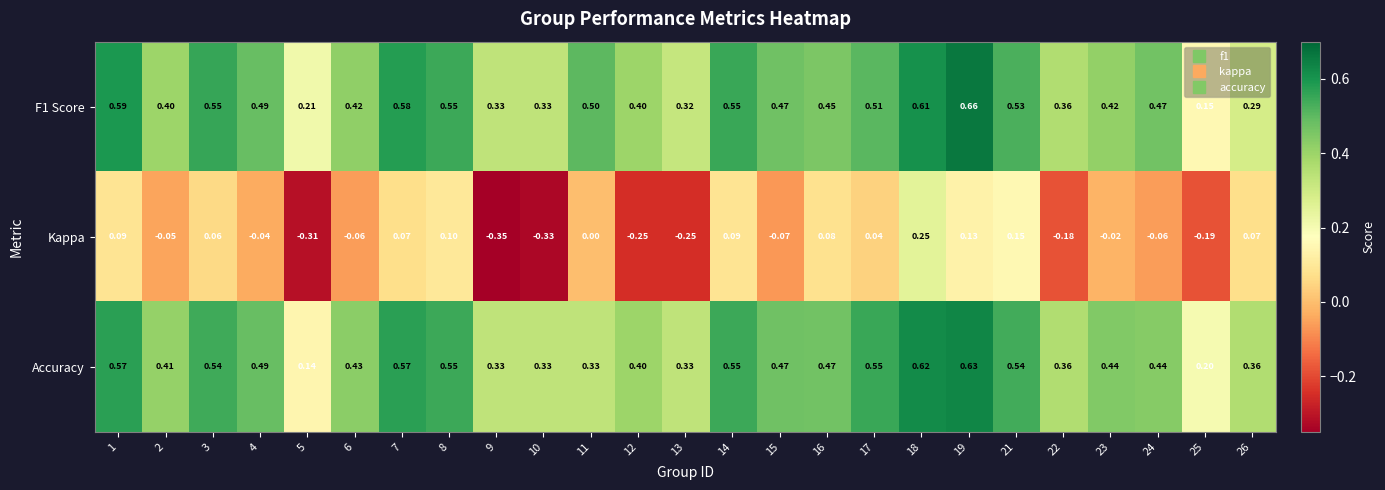

At which category does the chart reach its minimum across all series?

9